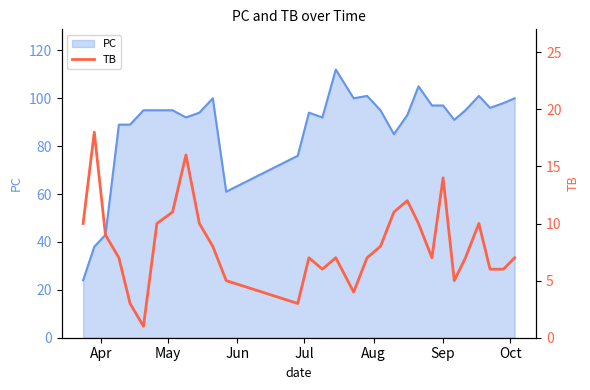

What is the minimum value for PC?

24